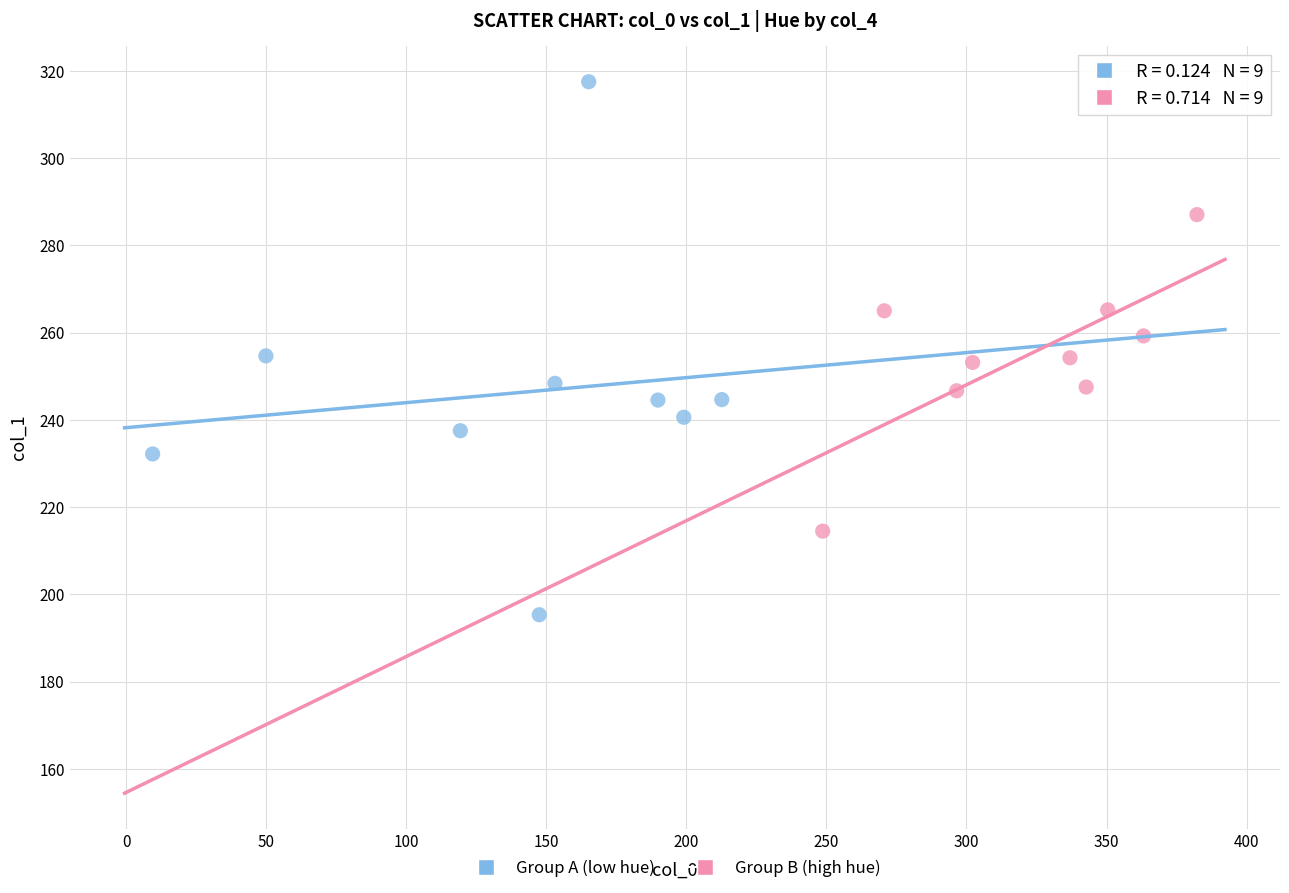

Which series reaches the maximum Y coordinate?

Group A (low hue)